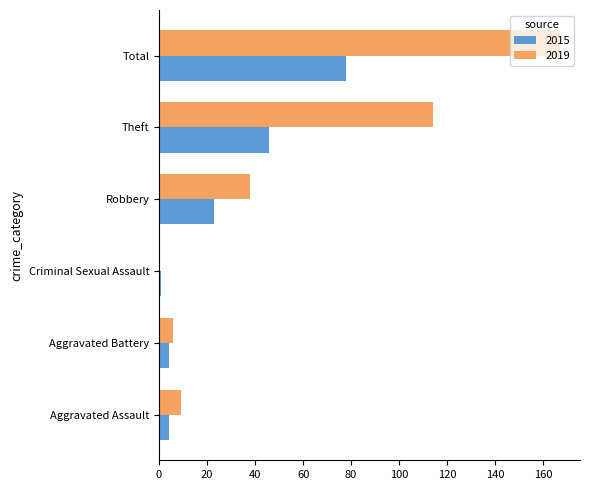

True or false: 2019 has a value of 38 at Robbery.

True